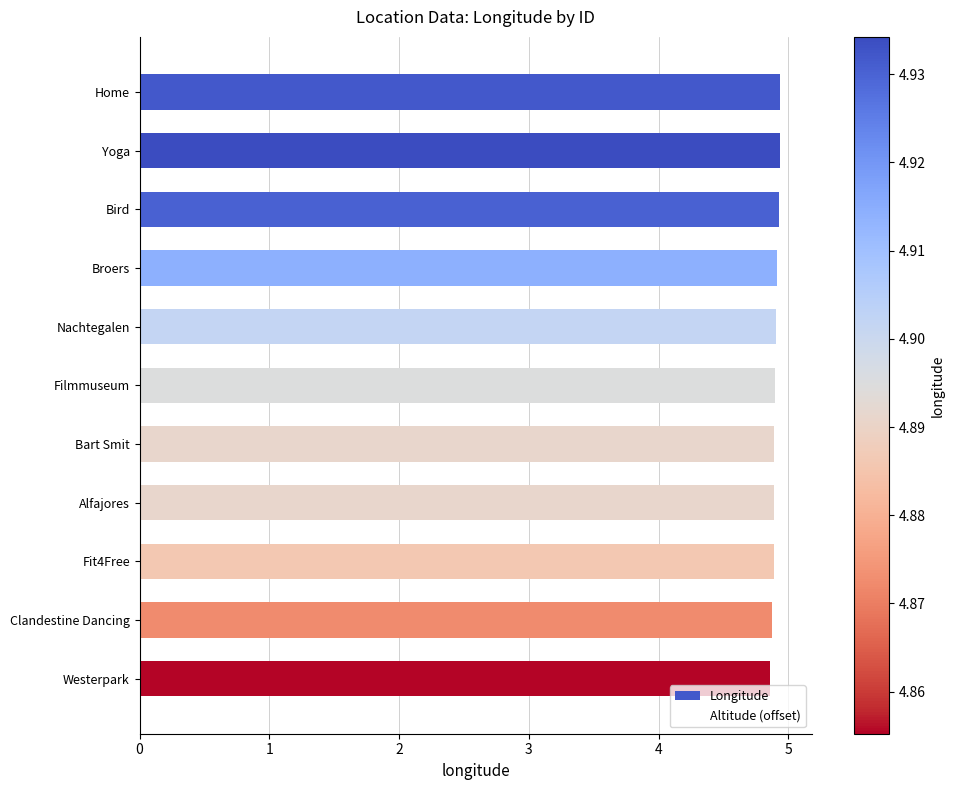

The value of Altitude (offset) at Westerpark is 0.0. True or false?

True